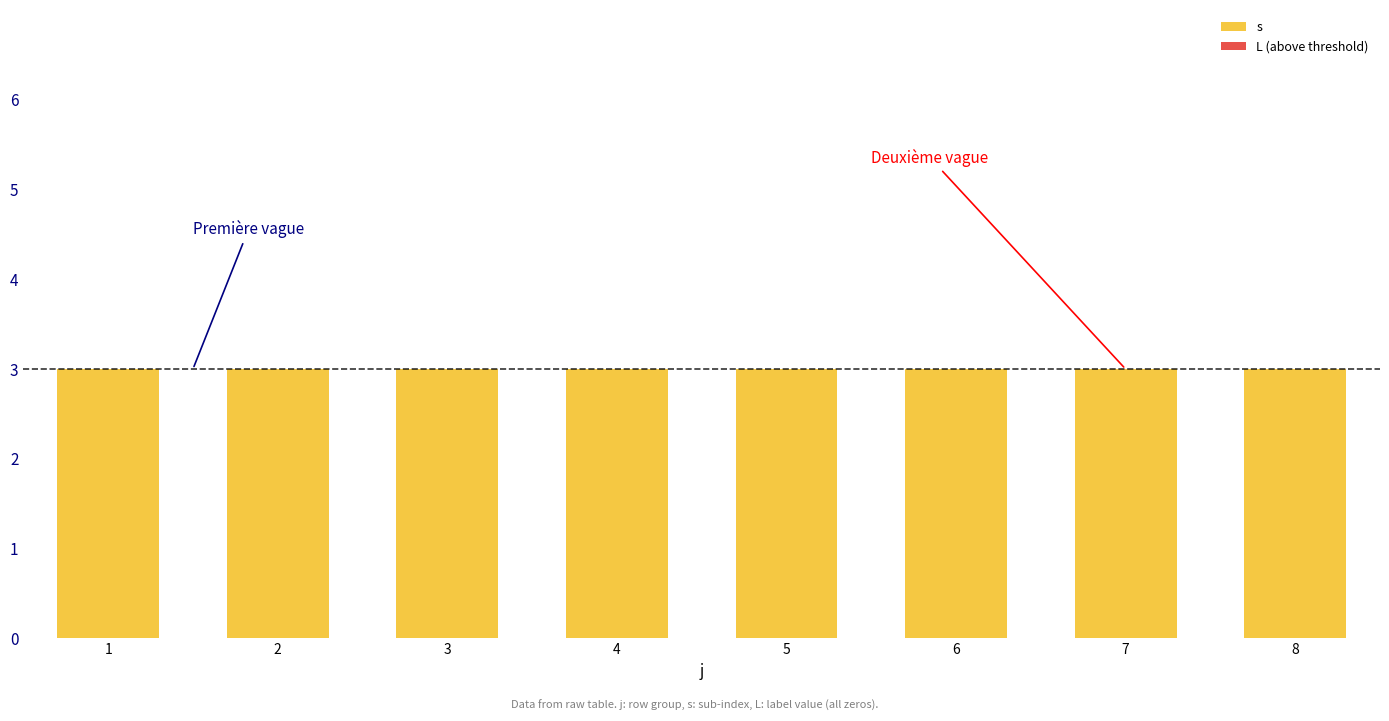

Which category has the lowest value in the L (above threshold) series?

1